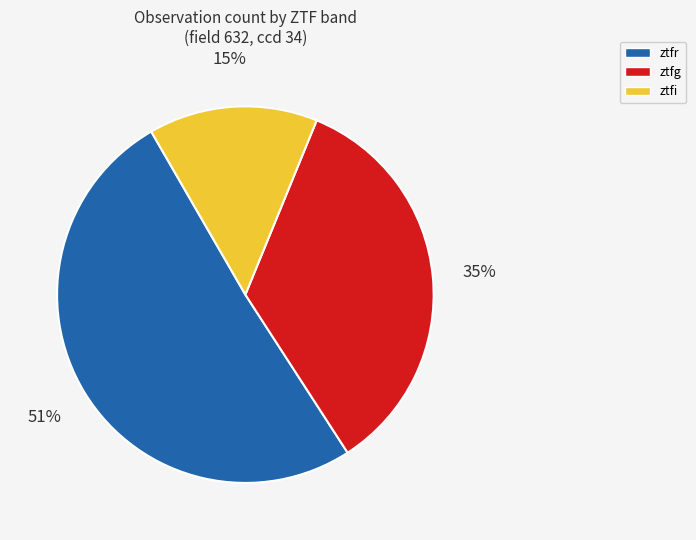

What is the ratio of the value at ztfr to the value at ztfg?

1.5